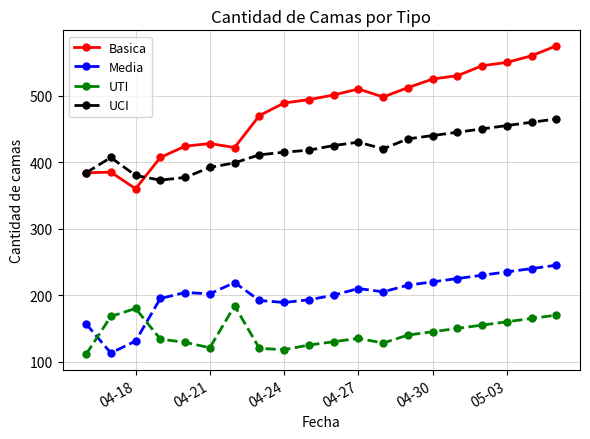

What is the minimum value shown in the chart?

111